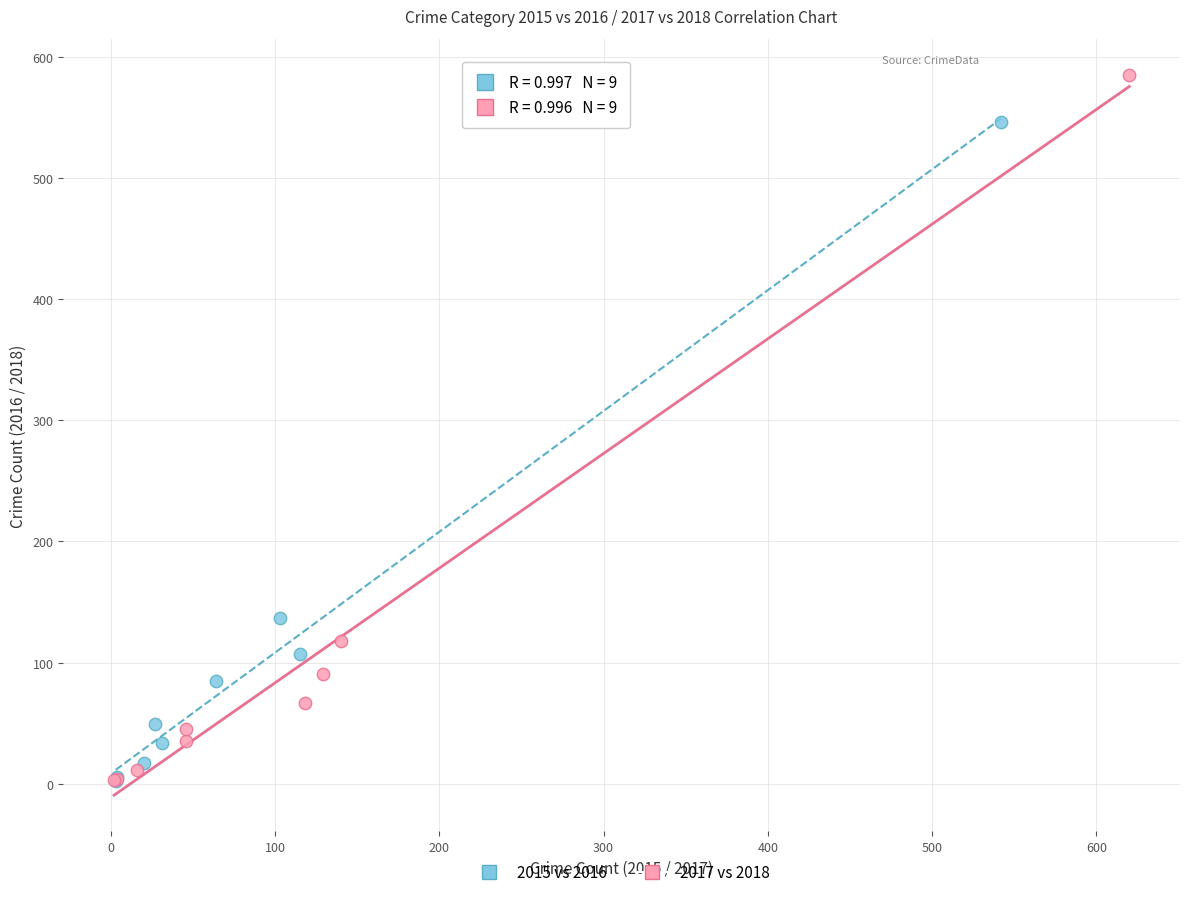

Which series reaches the maximum Y coordinate?

2017 vs 2018